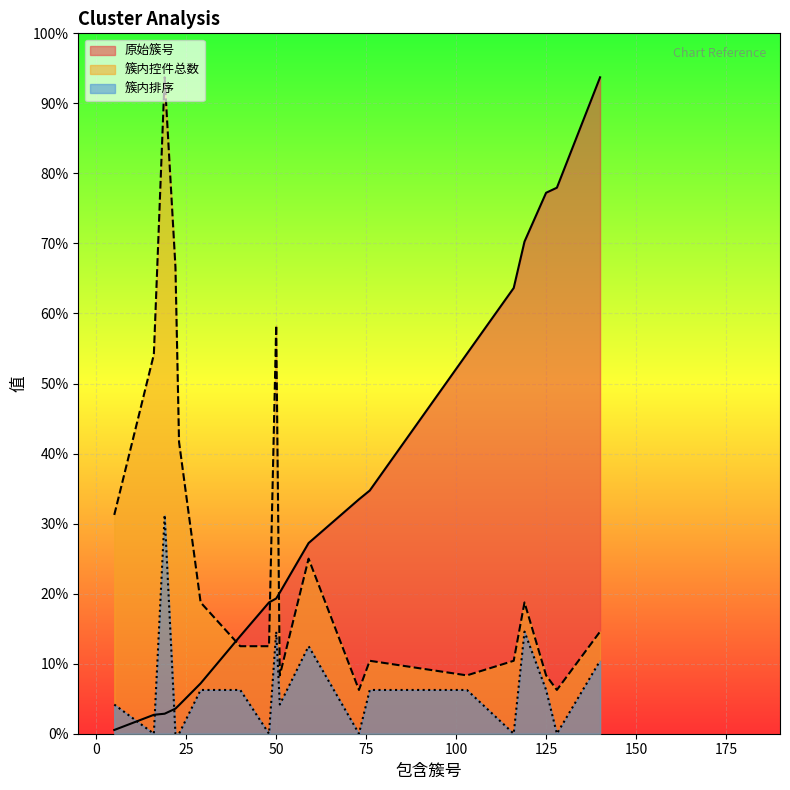

Is the value of 簇内排序 at 140 greater than the value of 簇内控件总数 at 73?

Yes